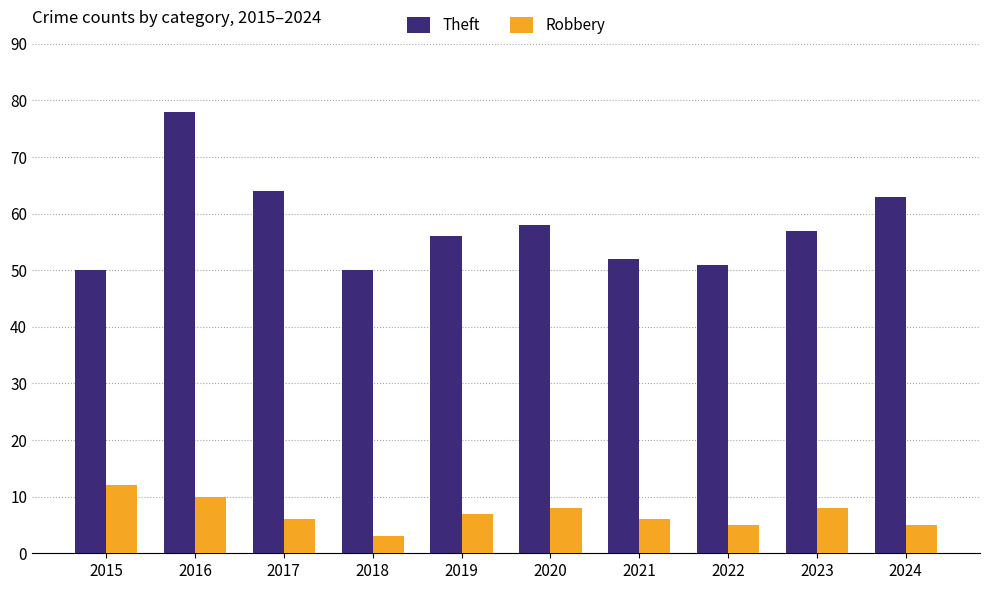

Which series has the largest range (max minus min)?

Theft